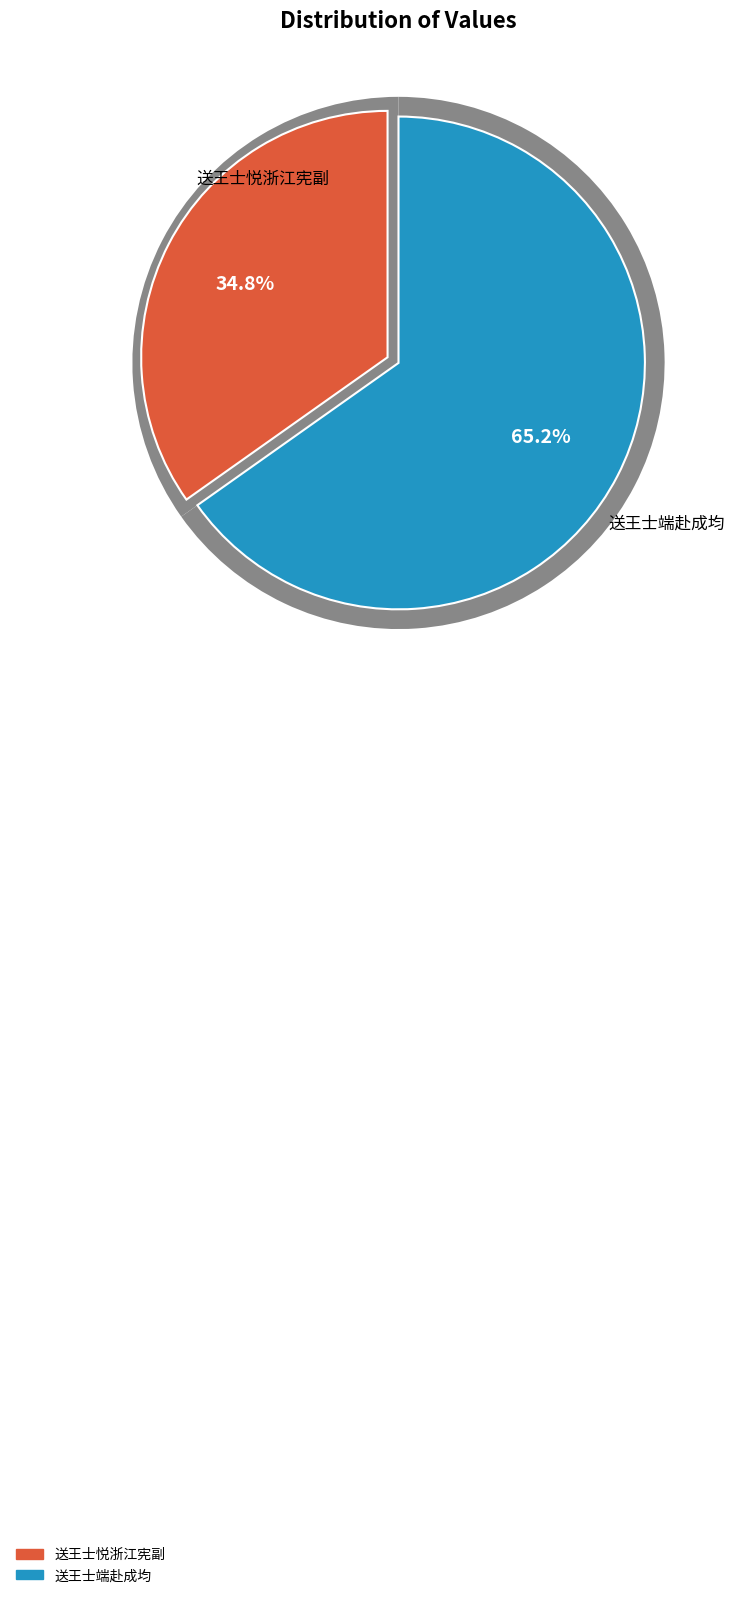

True or false: 送王士悦浙江宪副 accounts for 42% of the total.

False